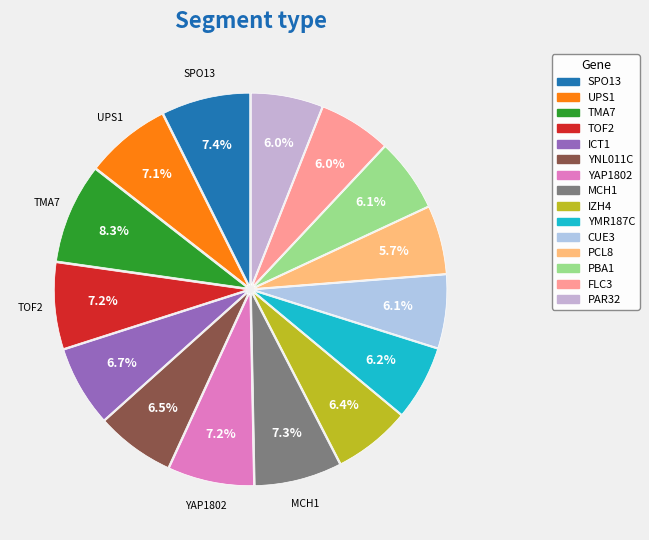

Count the number of slices in the pie.

15